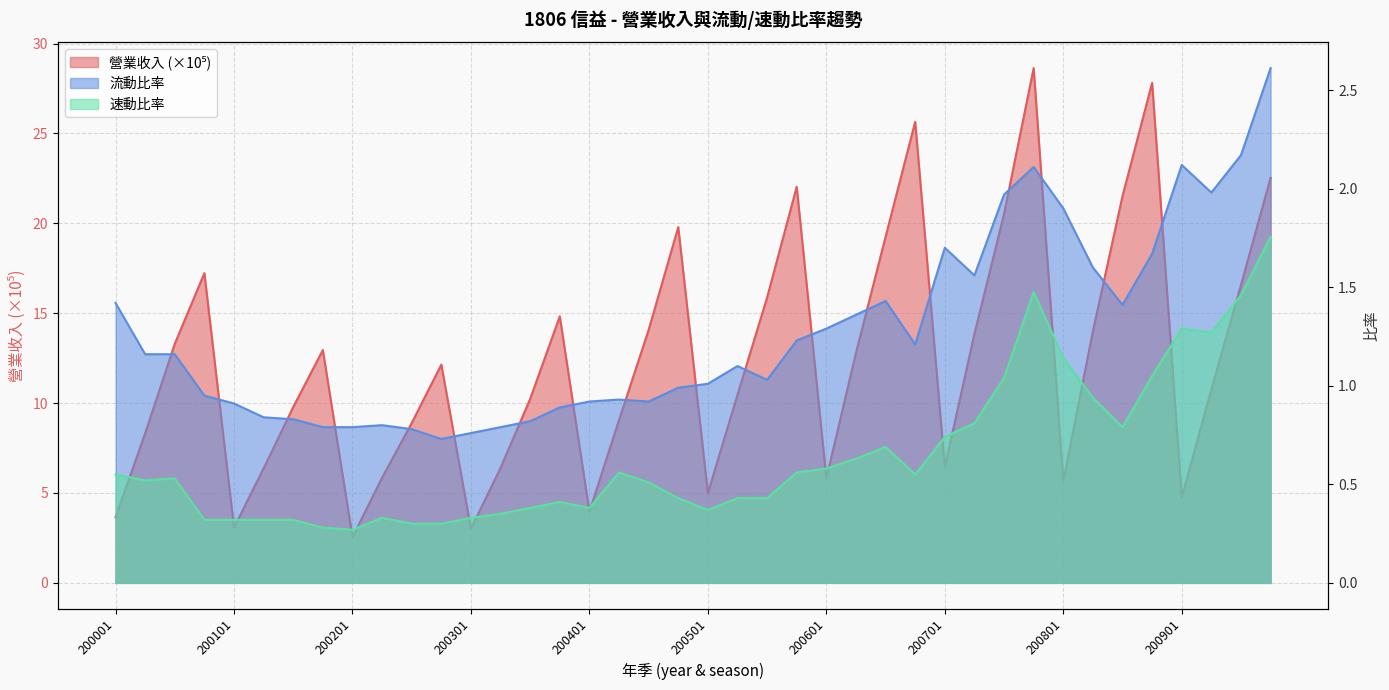

Rank the series by their maximum value, from highest to lowest.

營業收入, 流動比率, 速動比率